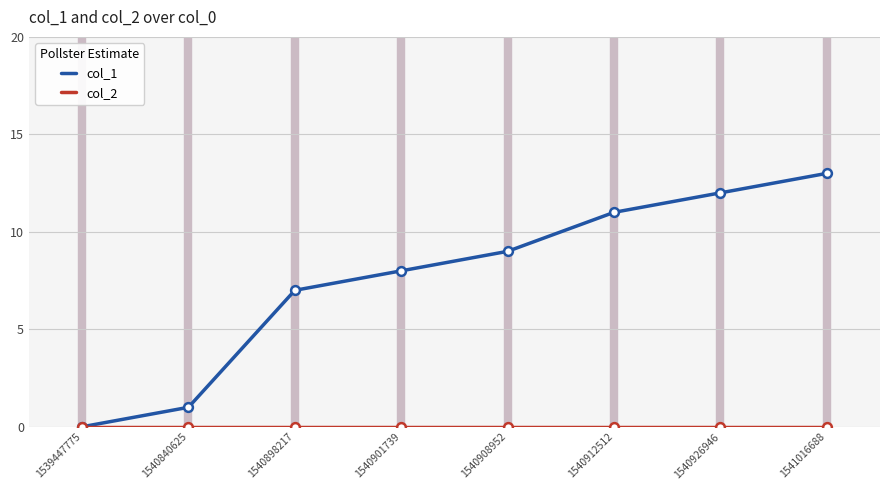

Which series changed the most between 1540840625 and 1541016688?

col_1